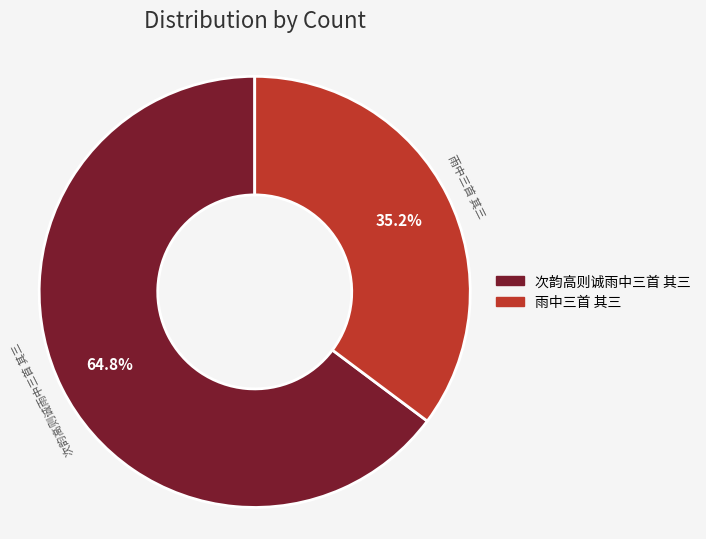

How much of the chart is everything except 次韵高则诚雨中三首 其三?

35.2%